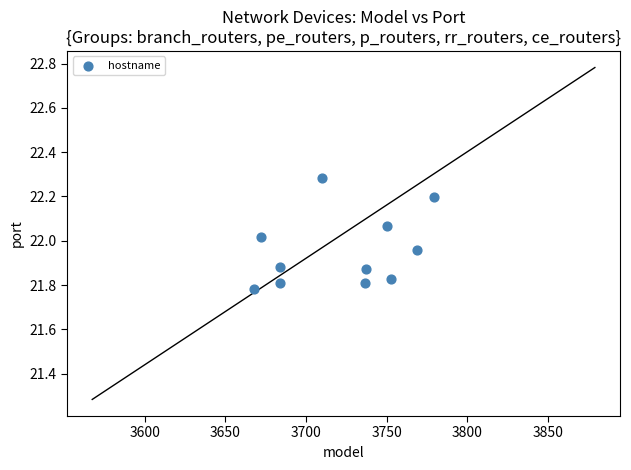

What is the range of Y values (max minus min)?

0.5